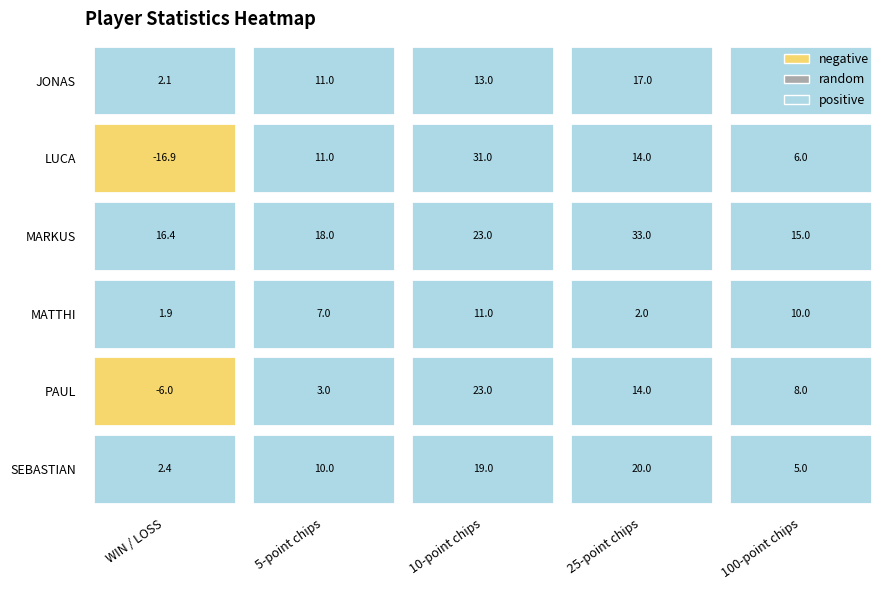

Is the value of MATTHI at 4 greater than the value of PAUL at 1?

Yes